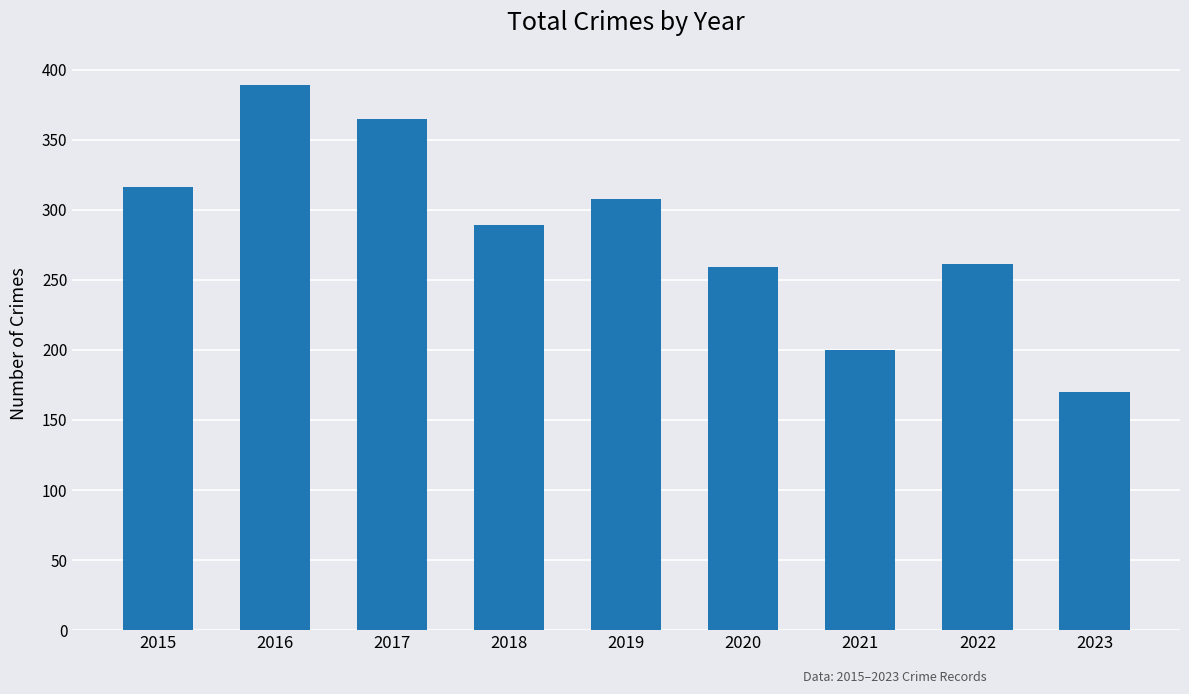

What is the ratio of the value at 2018 to the value at 2022?

1.1